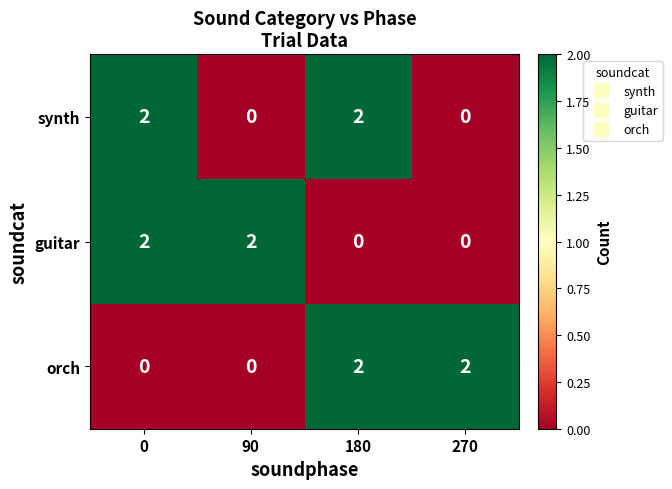

Count the orch values in the range 0 to 2.

4